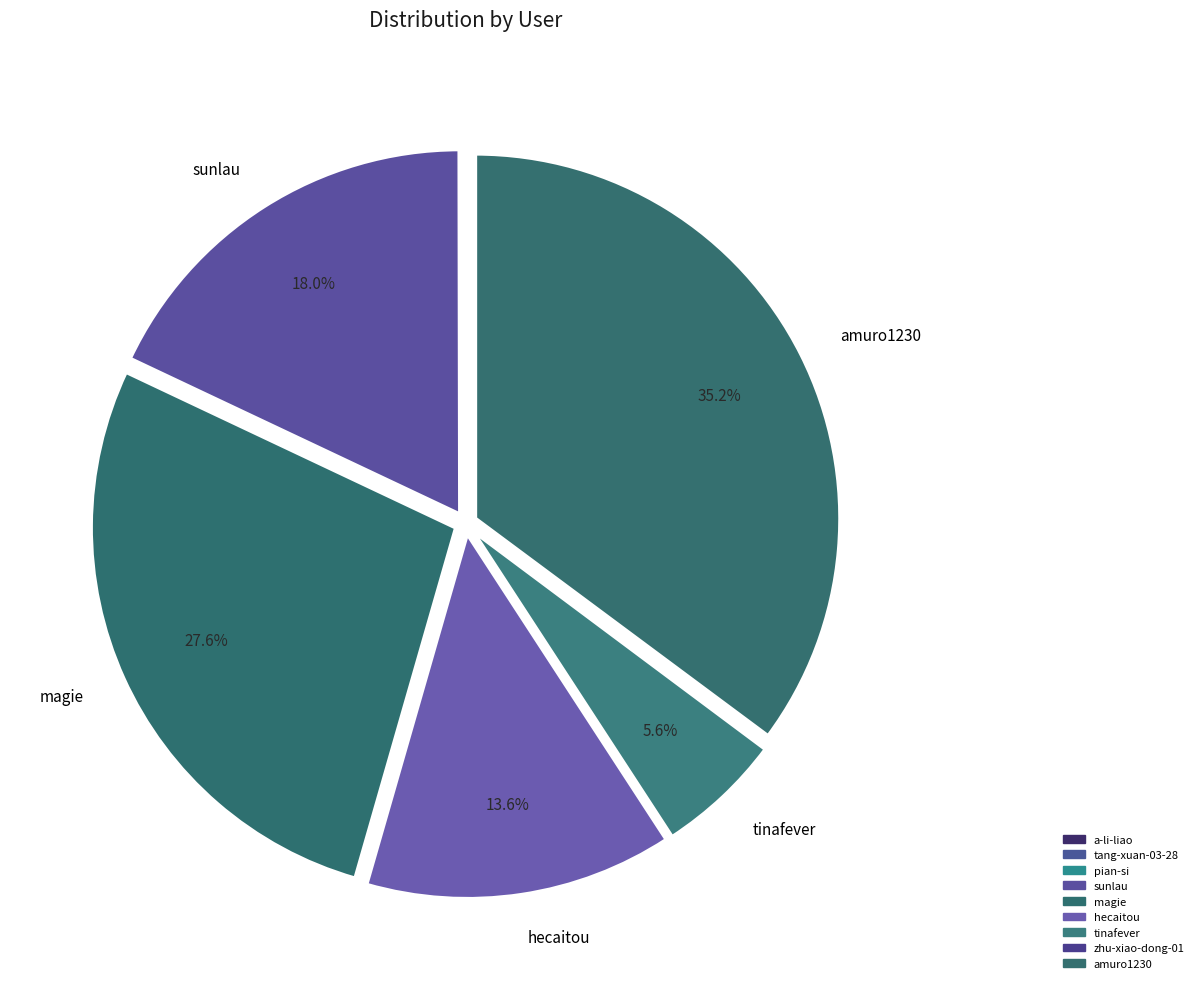

Does zhu-xiao-dong-01 represent more than half of the total?

No